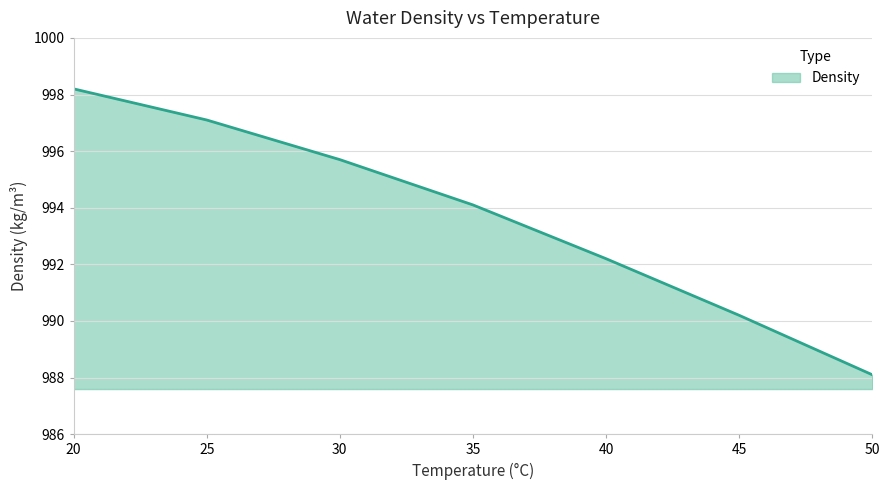

Which label corresponds to the largest value in the chart?

20